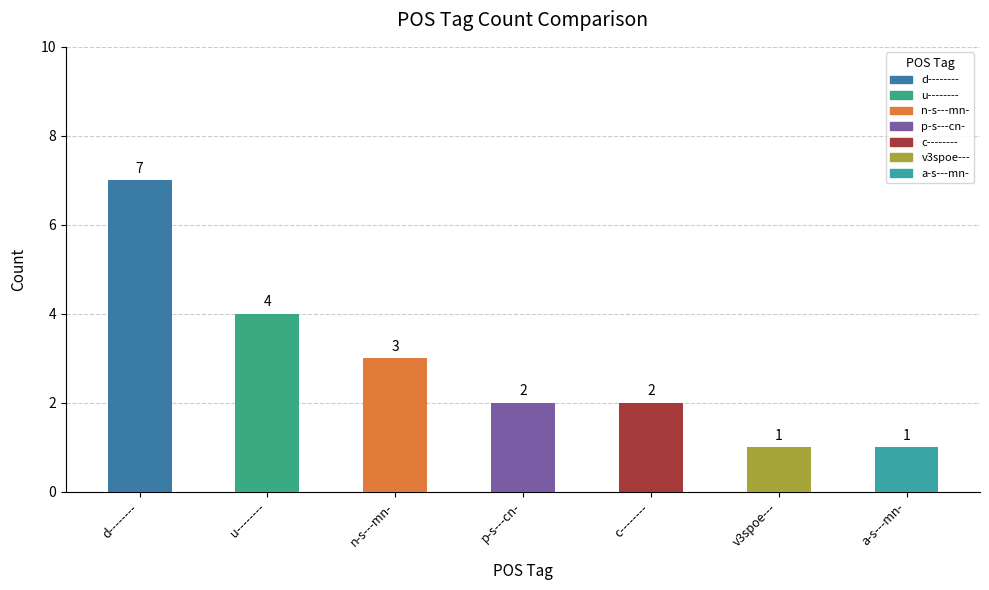

How many series are shown in this chart?

1